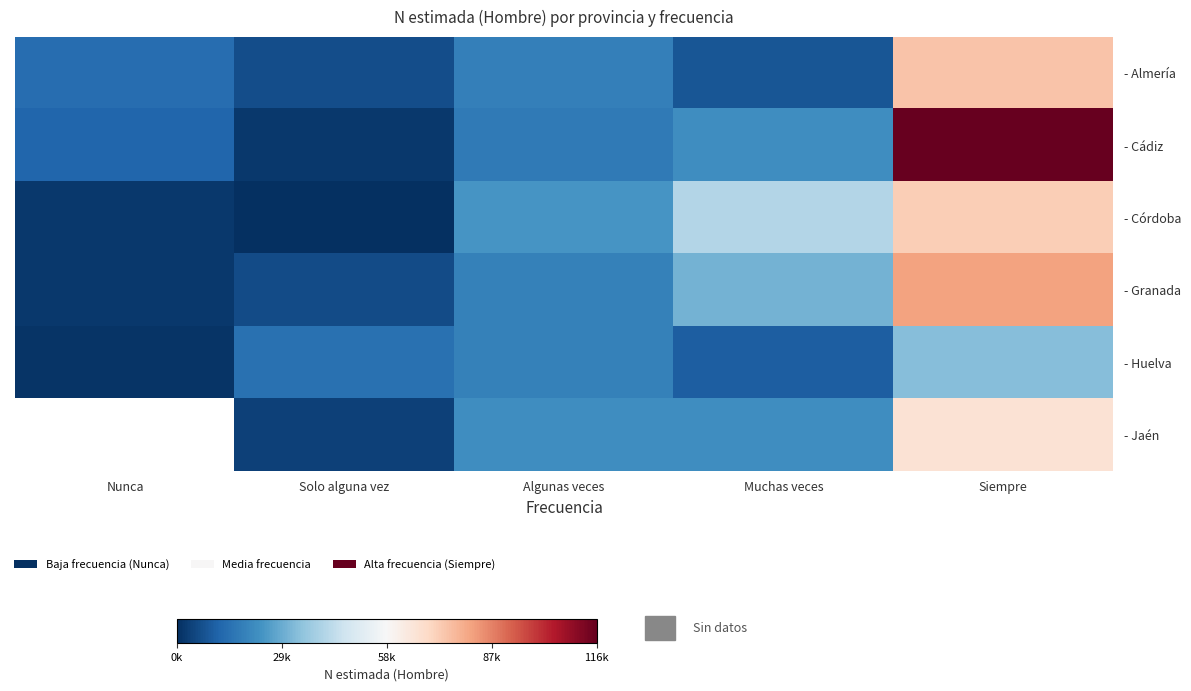

What is the difference between the maximum and minimum values in the - Granada series?

79040.0